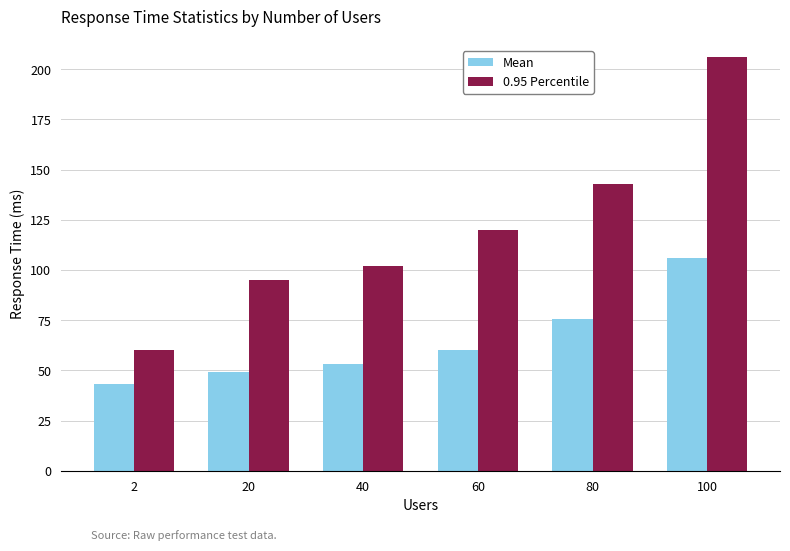

Reading left to right, list all the values displayed in this chart.

Mean: 2=43.4	20=49.2	40=53.2	60=60.0	80=75.4	100=106.1
0.95 Percentile: 2=60.0	20=95.0	40=102.0	60=120.0	80=143.0	100=206.0